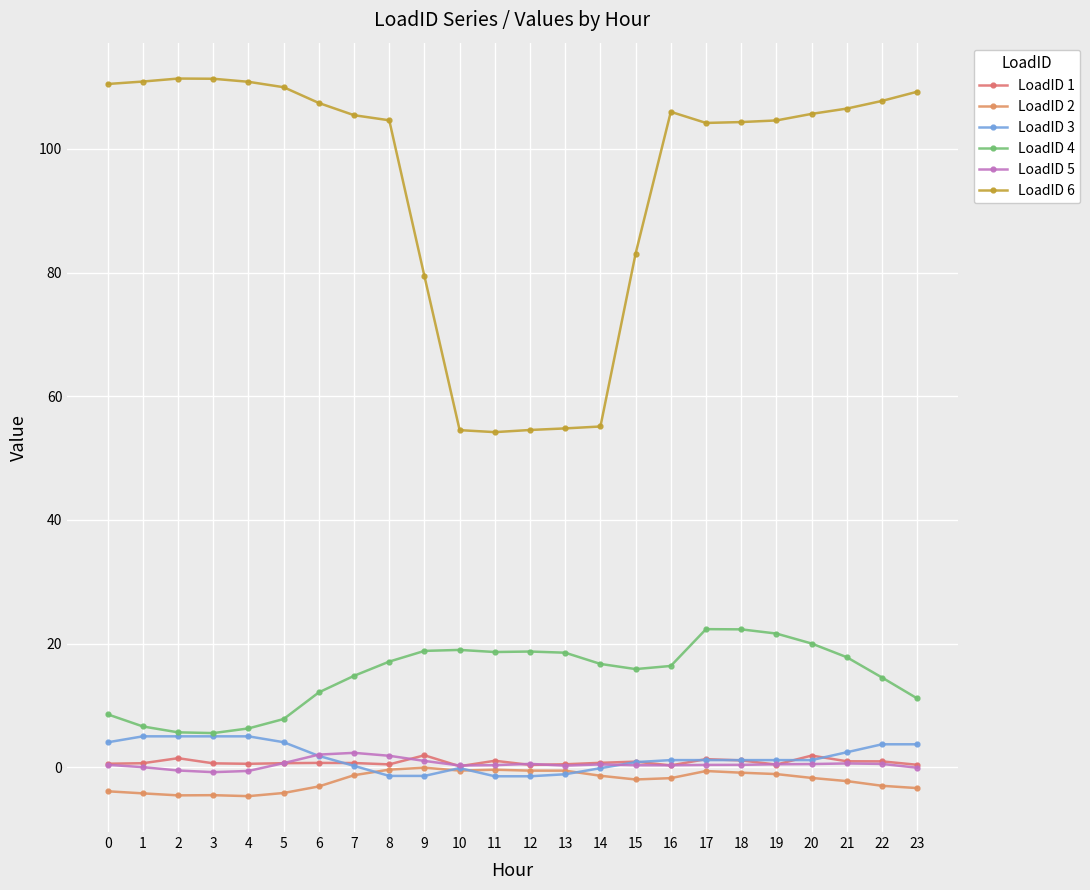

Which series ends up on top after the final intersection of LoadID 3 and LoadID 1?

LoadID 3